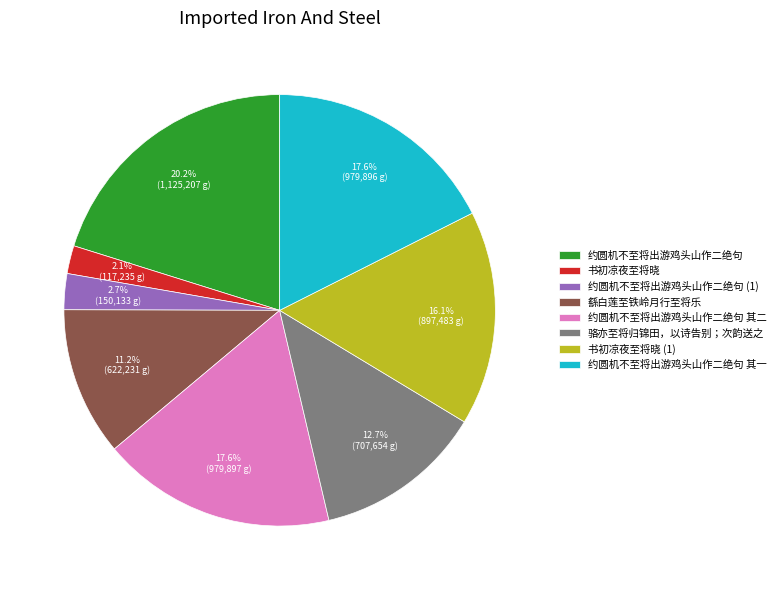

Is there any slice that represents more than half of the pie?

No